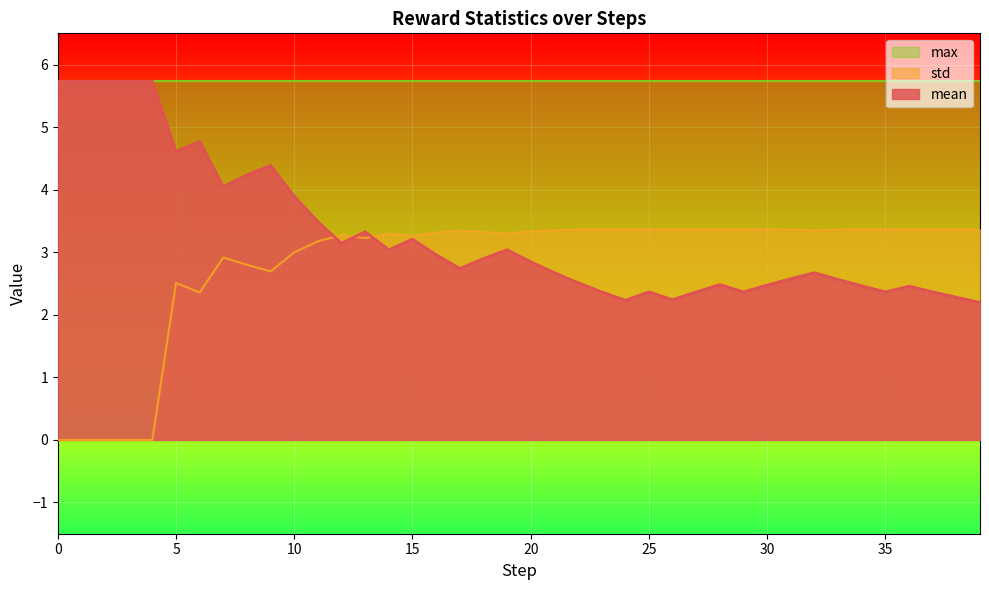

At which label does std first exceed 3?

11